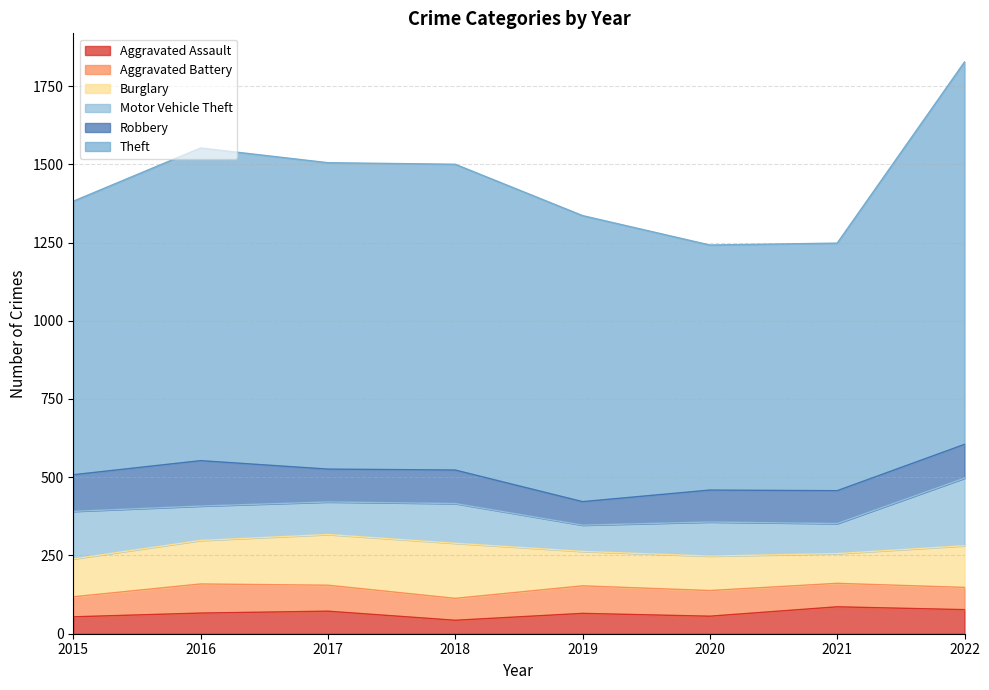

How many distinct data groups are displayed?

6